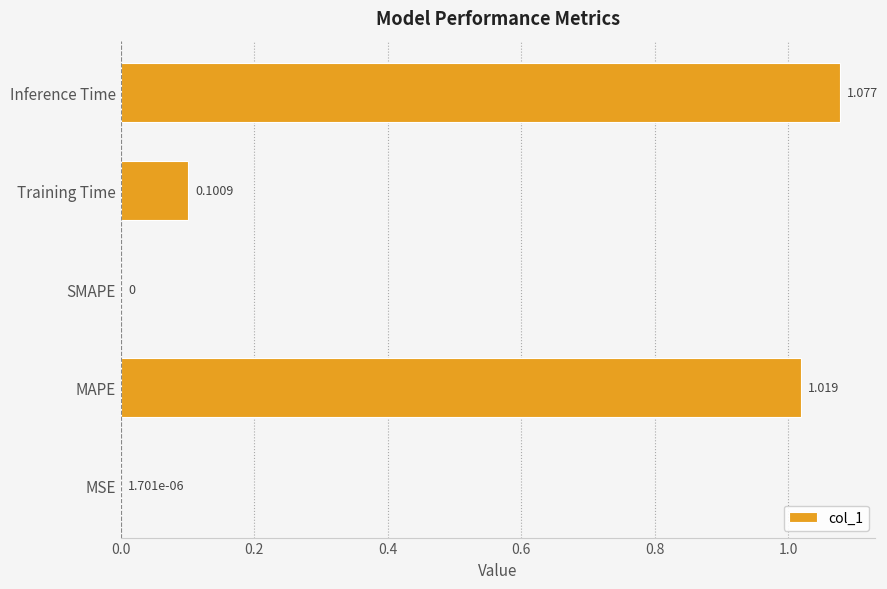

Between Training Time and SMAPE, which is larger?

Training Time